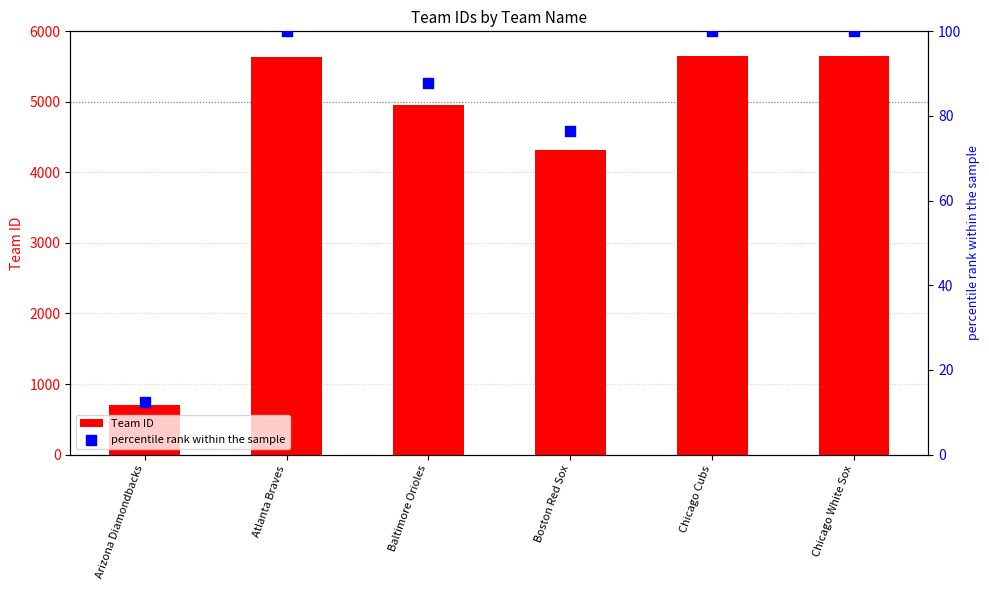

Which series contains the lowest Y value?

percentile rank within the sample